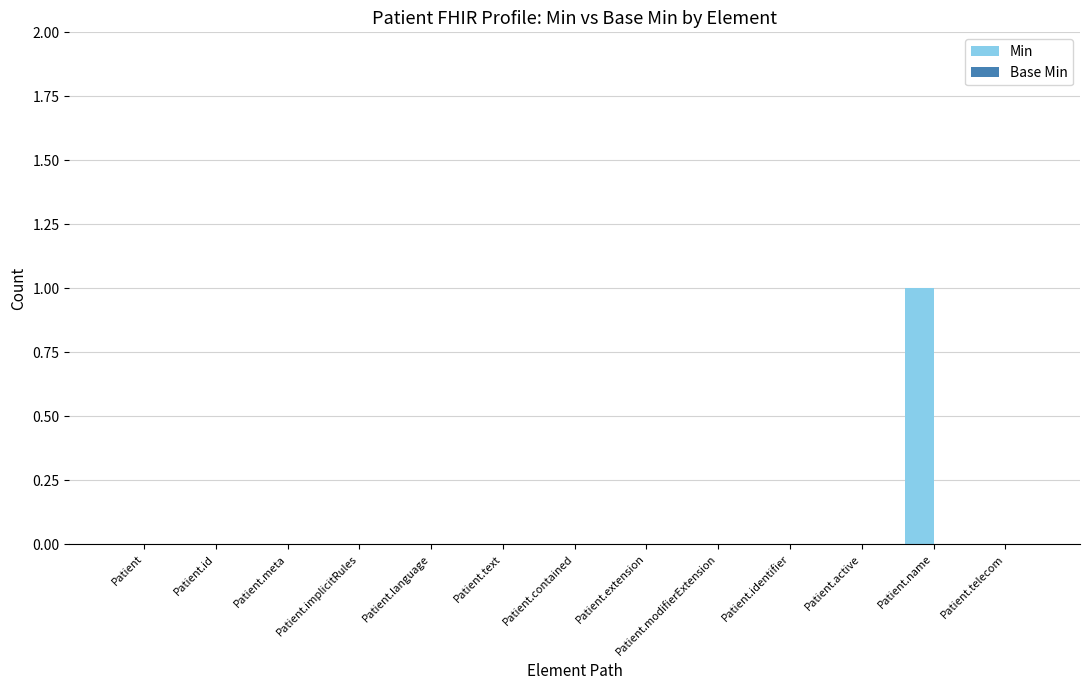

True or false: the data shows 0 at Patient.id.

True